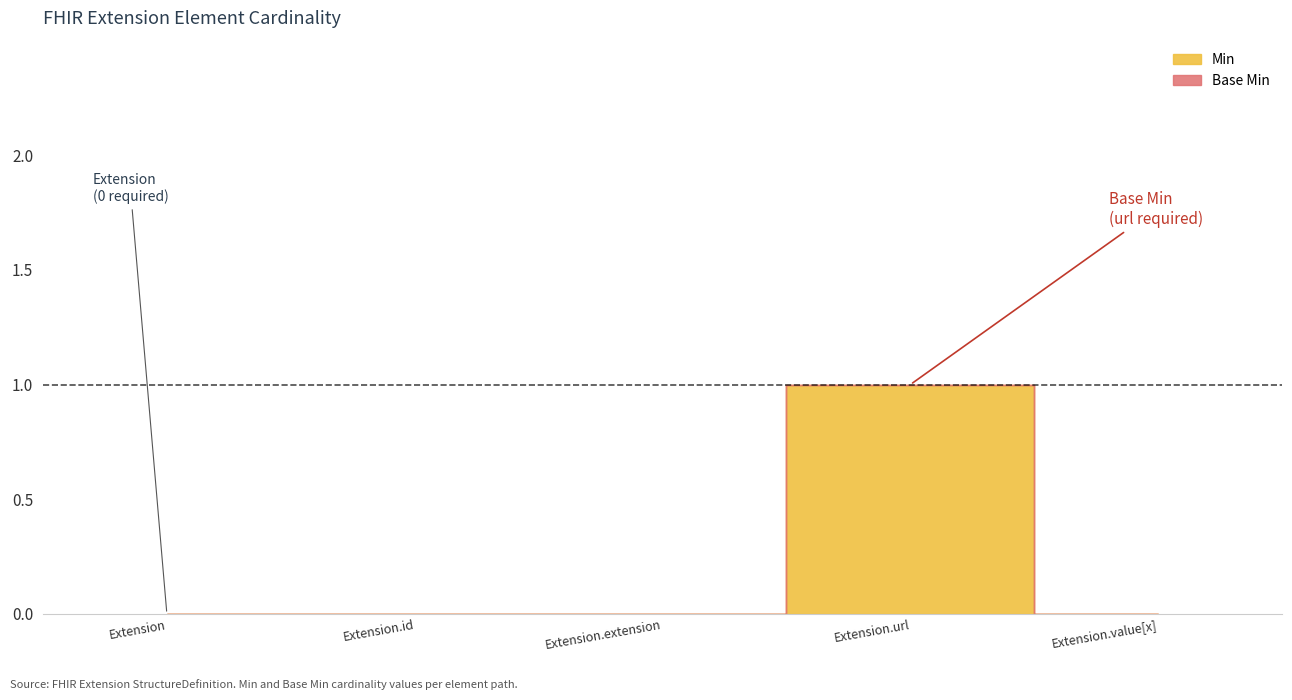

Which series has the widest spread of values?

Min